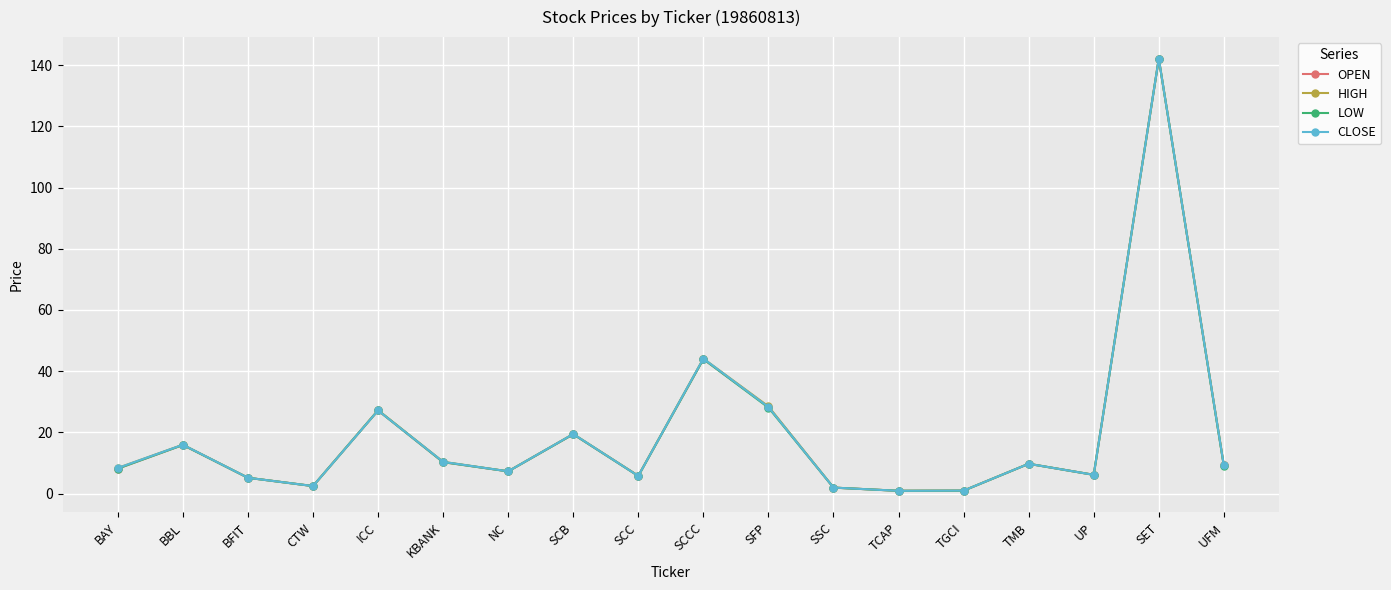

What is the difference between the HIGH values at CTW and BBL?

13.5